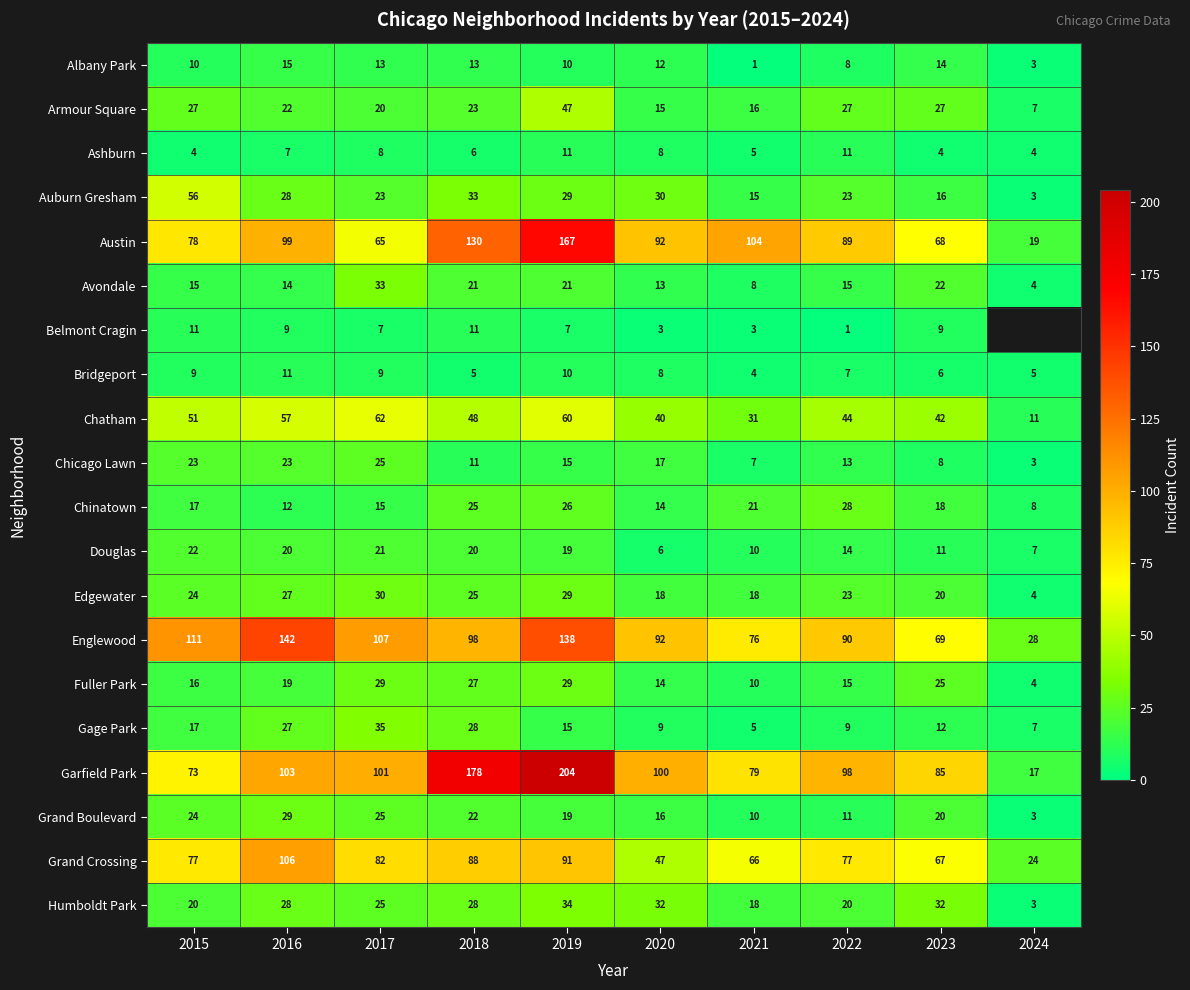

At which category is the sum across all series the highest?

2019